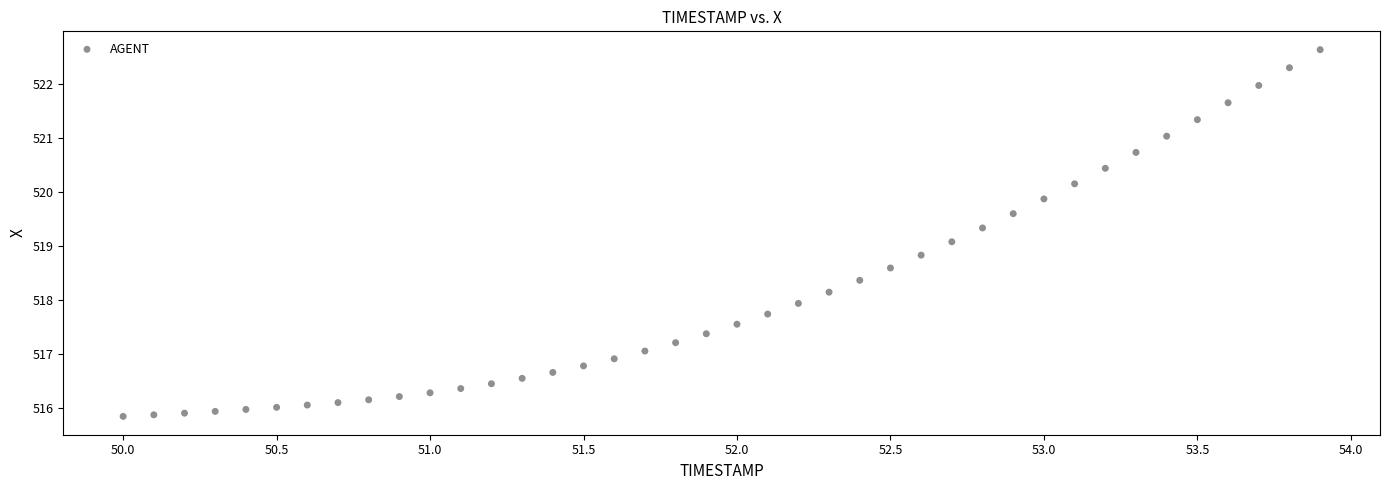

What is the range of Y values (max minus min)?

6.8